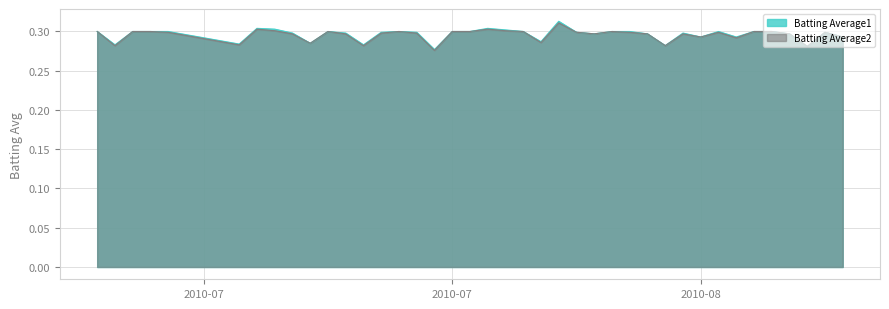

Between 2010-07-22 and 2010-07-28, which series saw the biggest shift?

Batting Average2